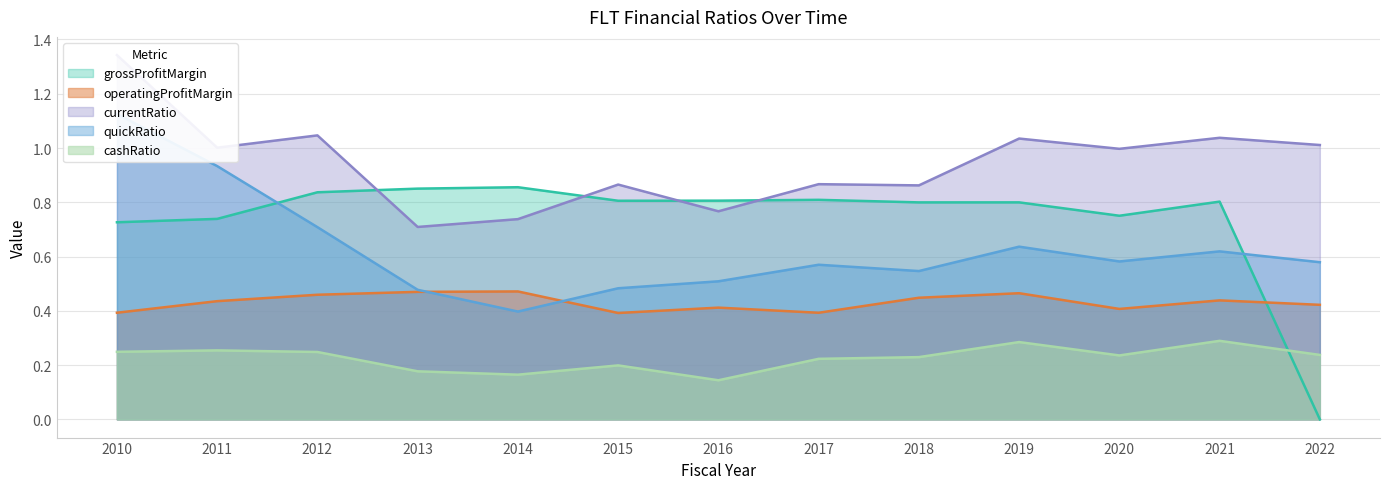

What are all the series names shown in the legend?

currentRatio, quickRatio, cashRatio, grossProfitMargin, operatingProfitMargin